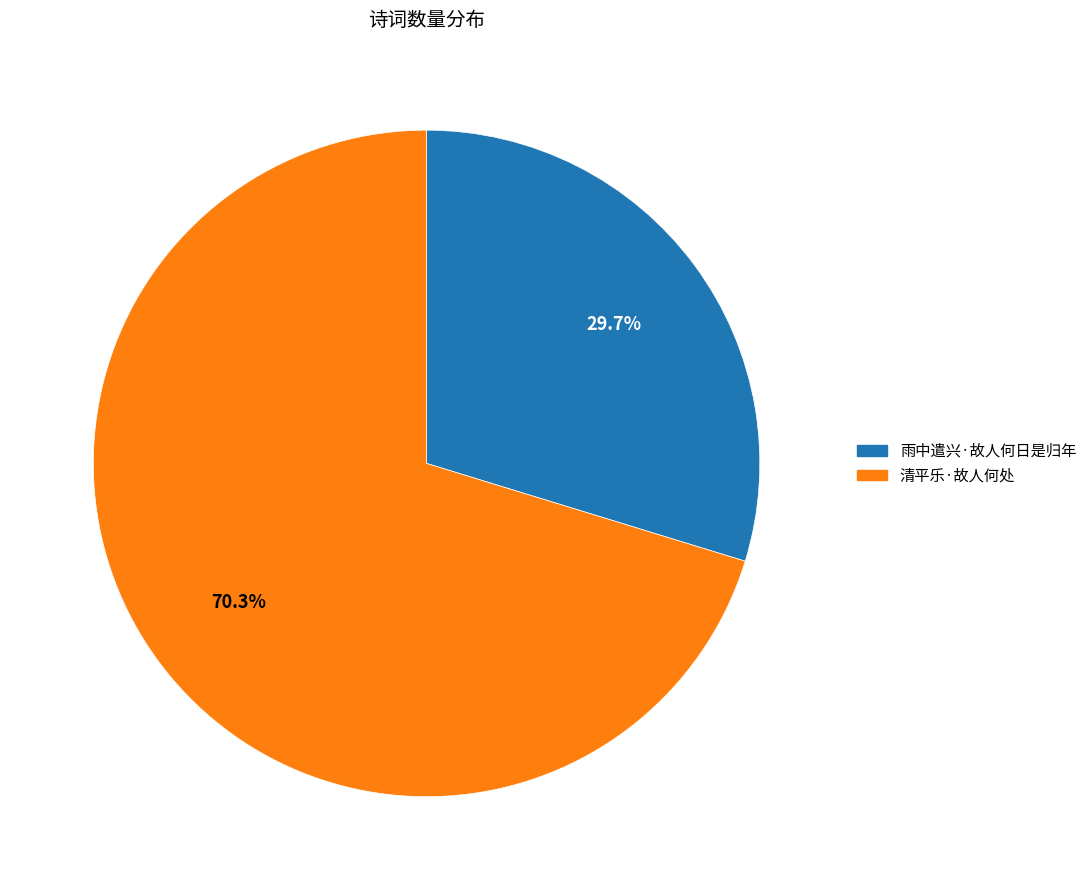

Is there any slice that represents more than half of the pie?

Yes